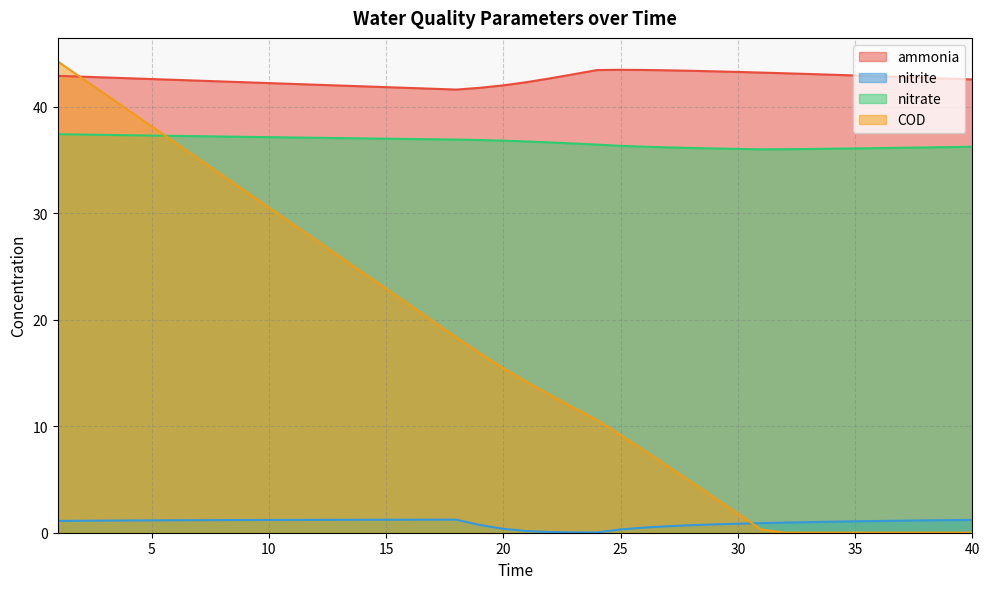

Which series ends up on top after the final intersection of COD and nitrite?

nitrite